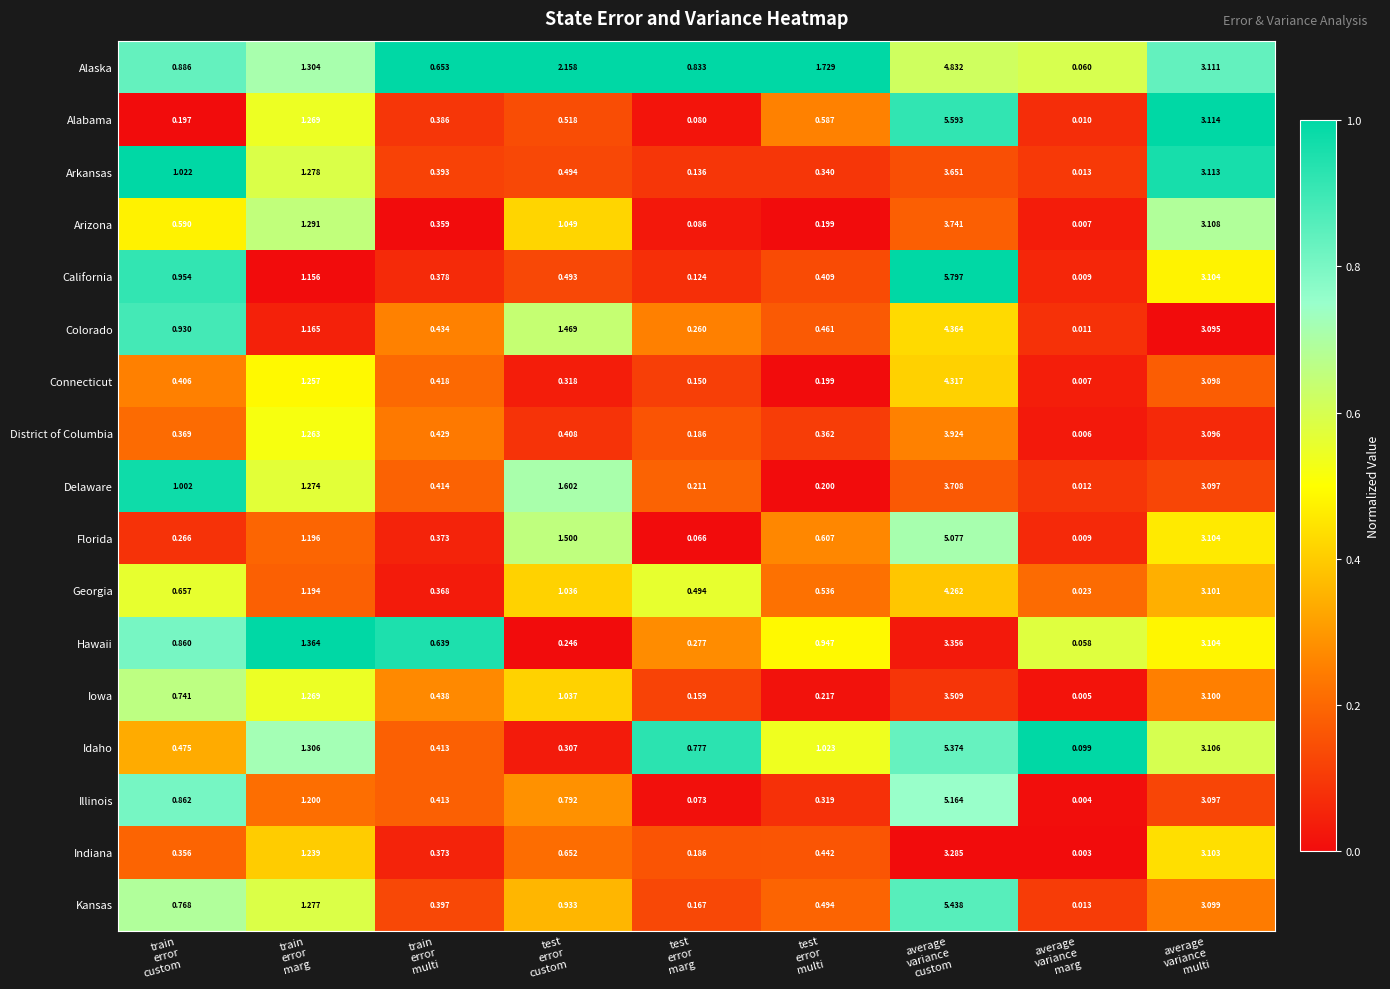

Rank the series by their maximum value, from highest to lowest.

California, Alabama, Kansas, Idaho, Illinois, Florida, Alaska, Colorado, Connecticut, Georgia, District of Columbia, Arizona, Delaware, Arkansas, Iowa, Hawaii, Indiana